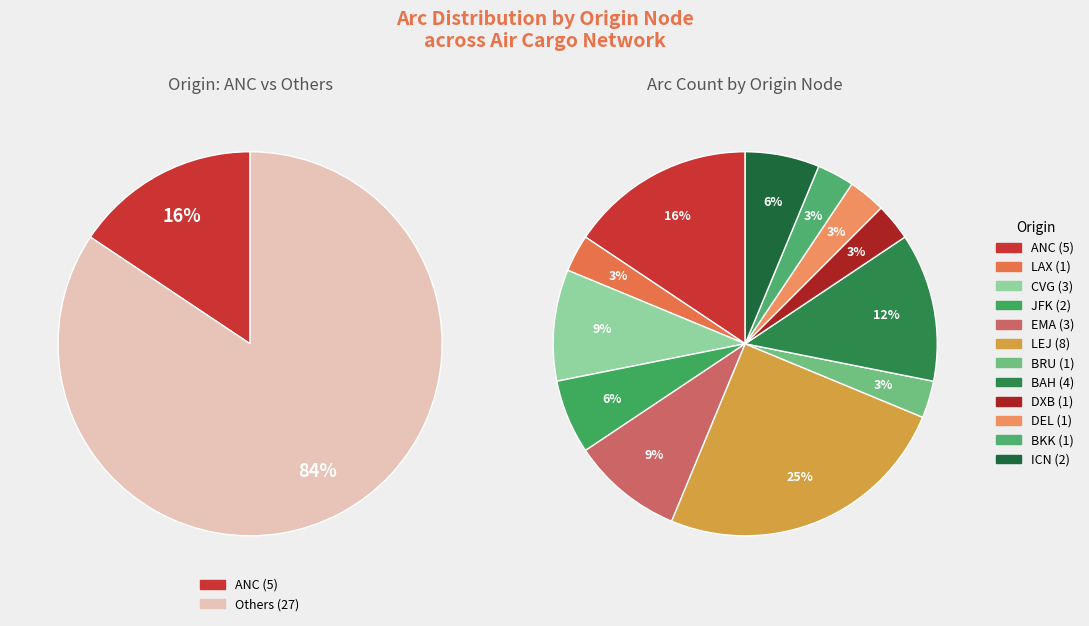

Is JFK the majority of the pie?

No